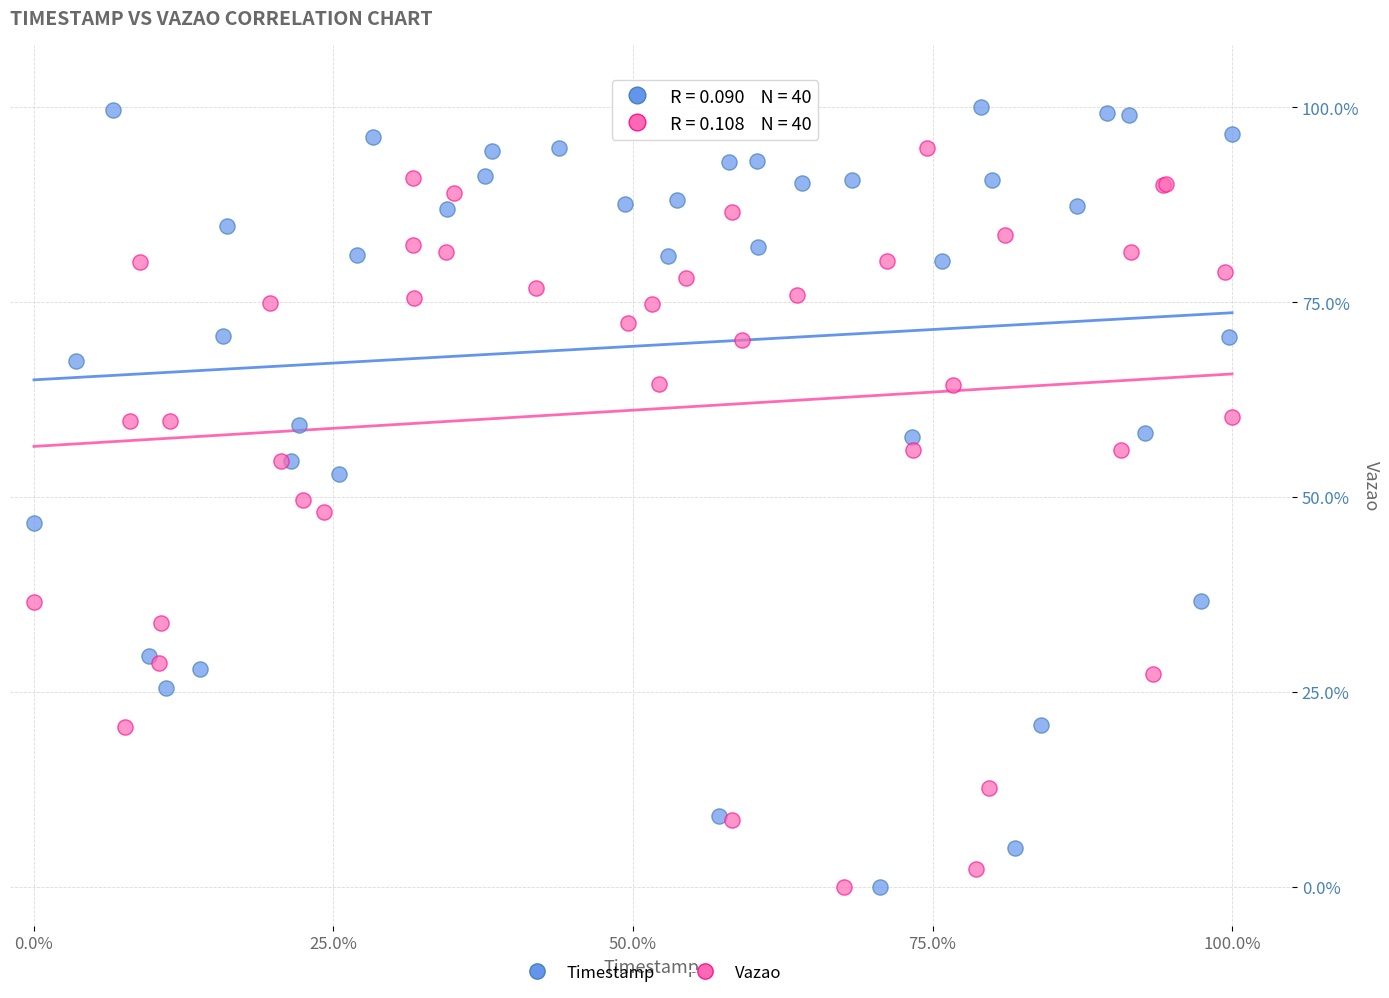

Which series has the largest Y range (max minus min)?

Timestamp